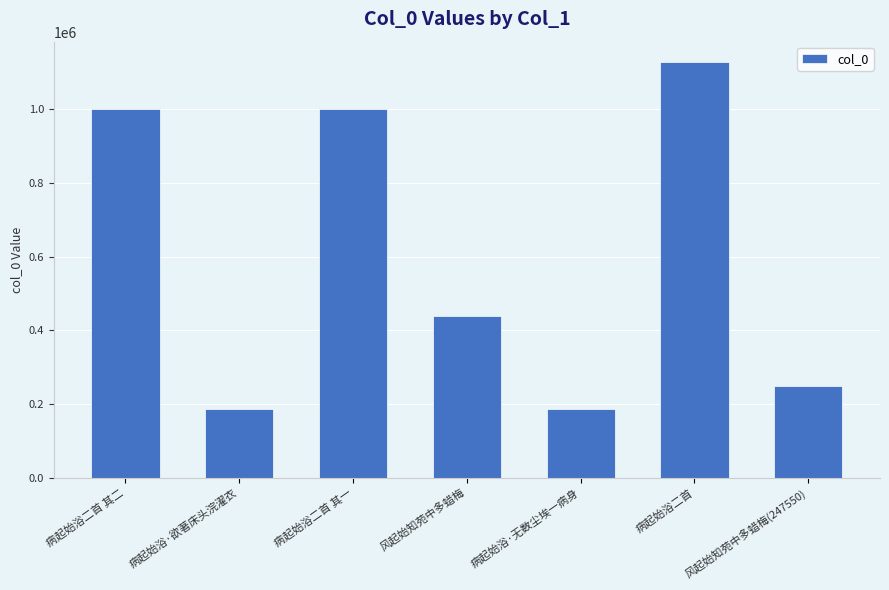

The chart shows a value of 440295 at 风起始知苑中多蜡梅. True or false?

True